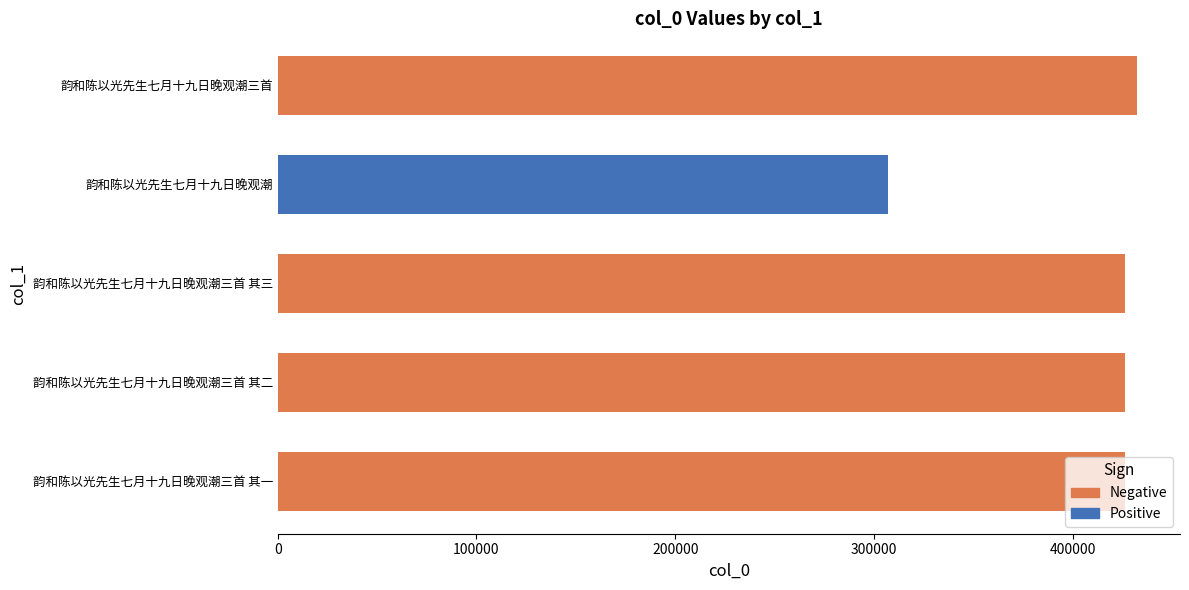

Does the chart contain any negative values?

No